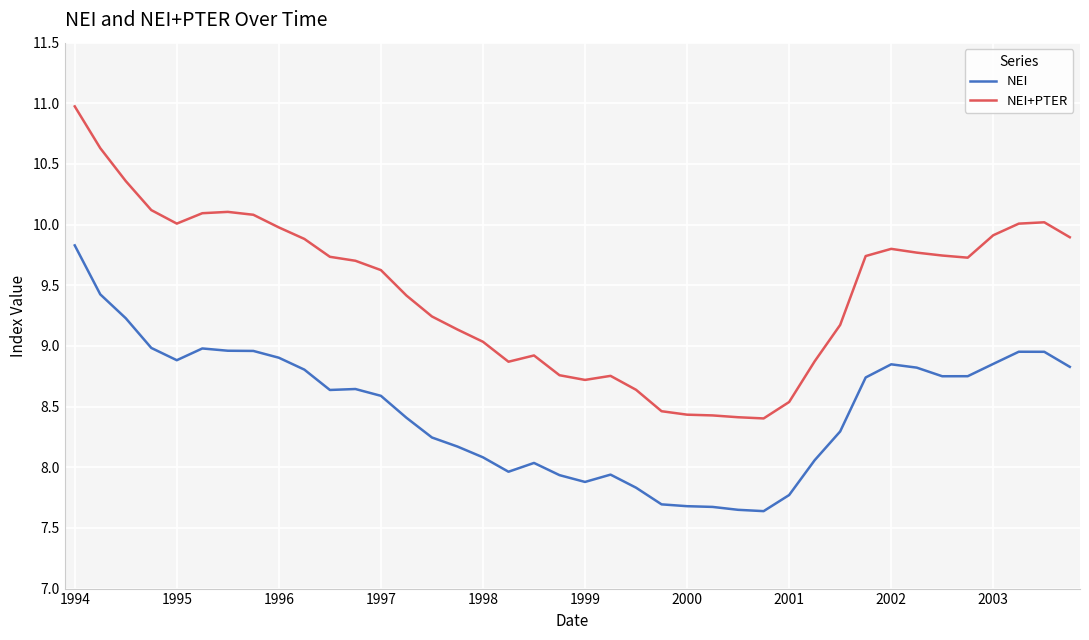

True or false: NEI+PTER and NEI intersect in this chart.

False